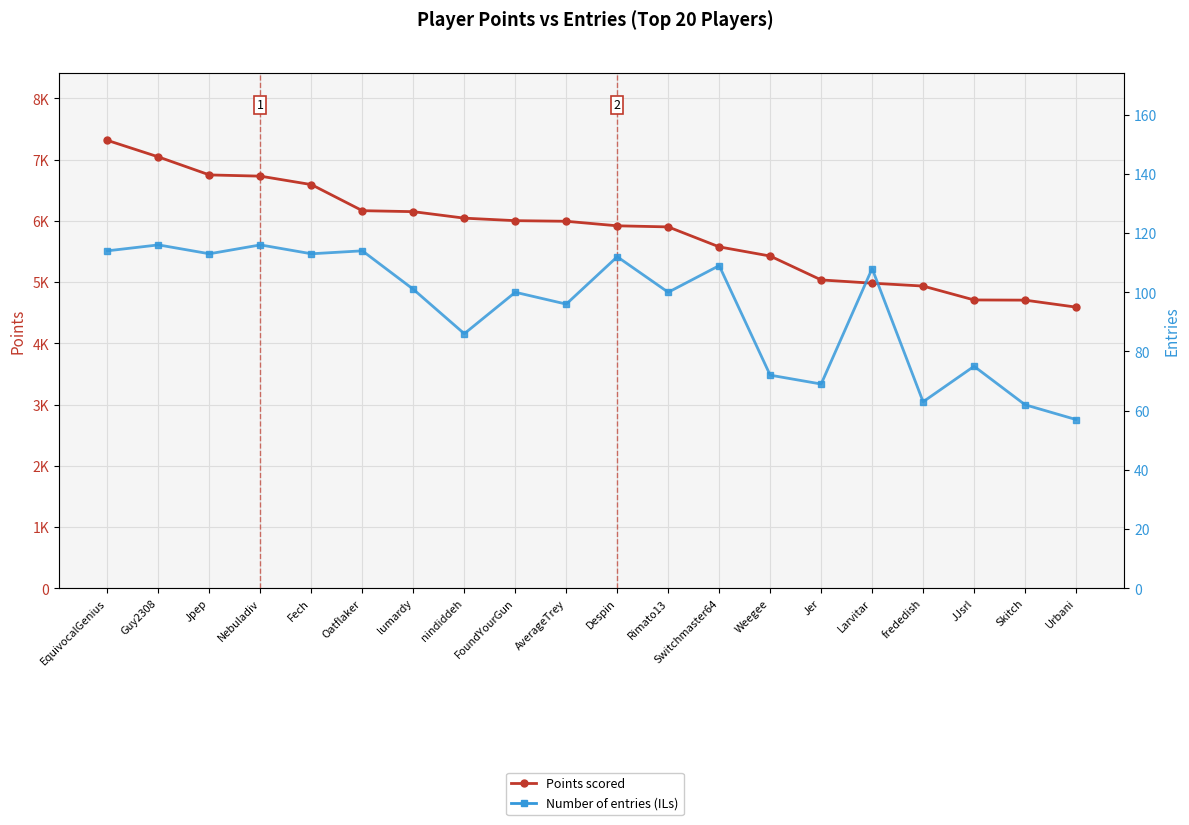

What is the minimum value shown in the chart?

57